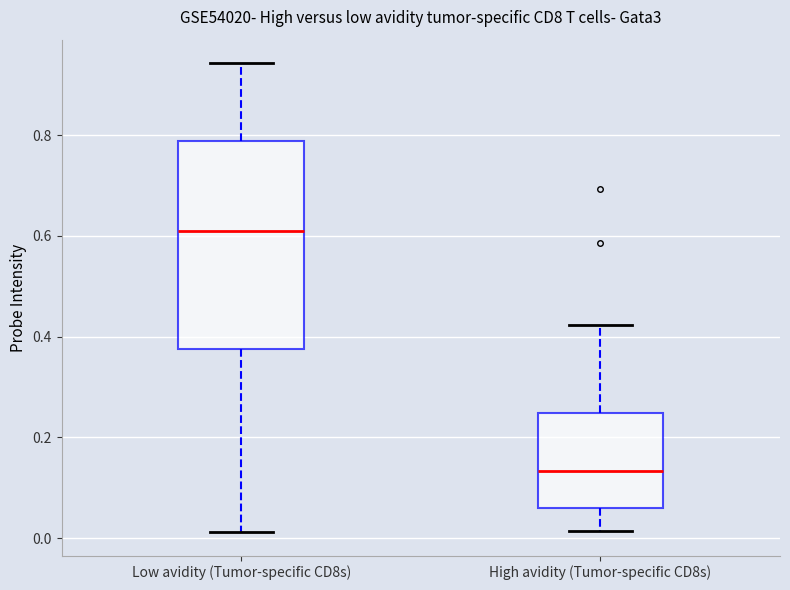

Comparing the boxes themselves (not the whiskers), which one is the tallest?

Low avidity (Tumor-specific CD8s)